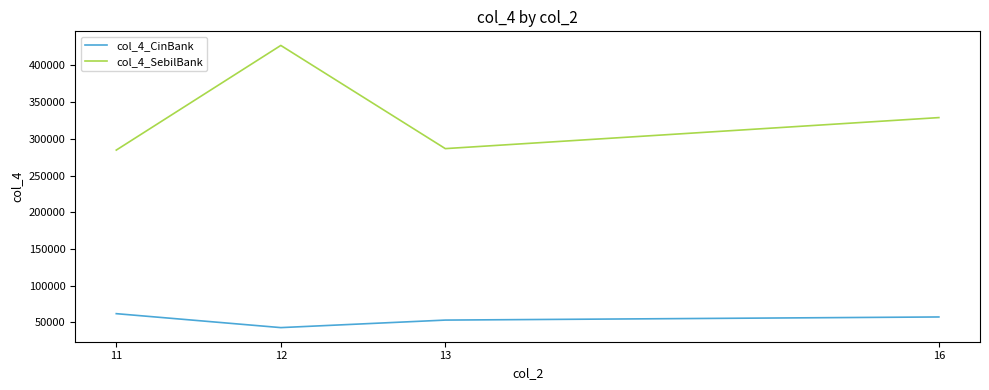

What is the spread (max minus min) of values at 16?

271500